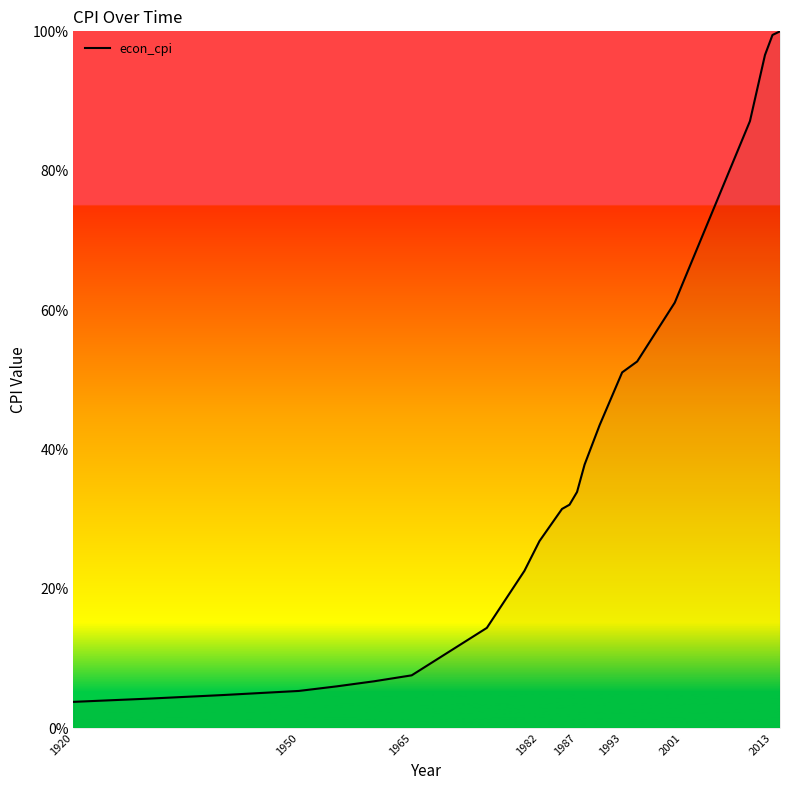

What is the maximum value shown in the chart?

100.0